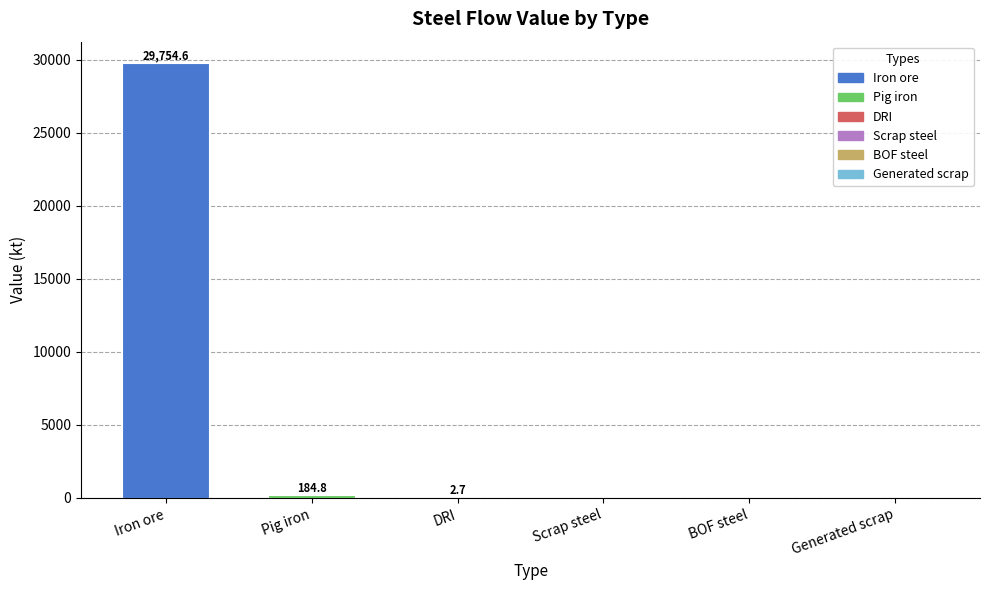

The value at Iron ore is 52153.5. True or false?

False